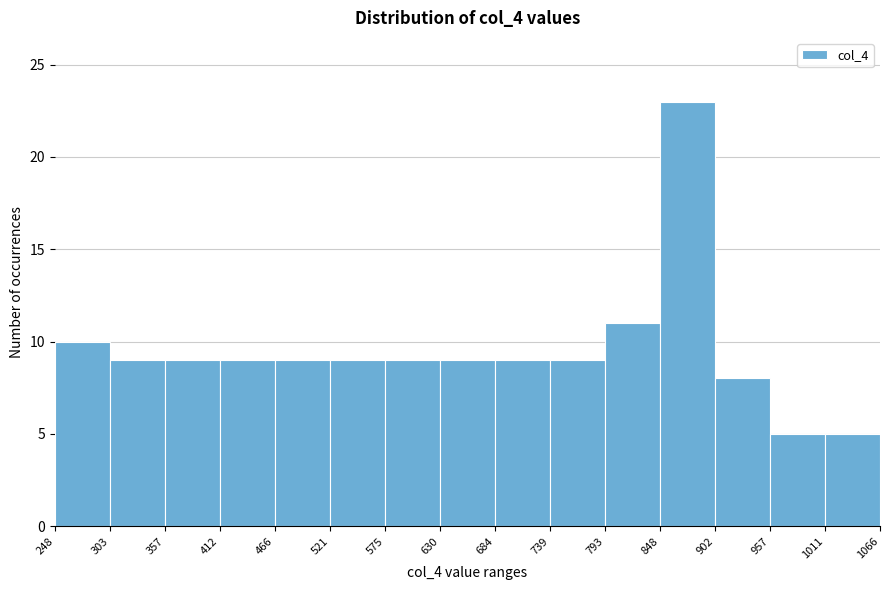

Reading left to right, list every bar in this chart as the range it spans on the x-axis followed by its height. The values are not printed on the chart, so give them approximately, as read against the axis.

248 to 303: 10
303 to 357: 9
357 to 412: 9
412 to 466: 9
466 to 521: 9
521 to 575: 9
575 to 630: 9
630 to 684: 9
684 to 739: 9
739 to 793: 9
793 to 848: 11
848 to 902: 23
902 to 957: 8
957 to 1011: 5
1011 to 1066: 5